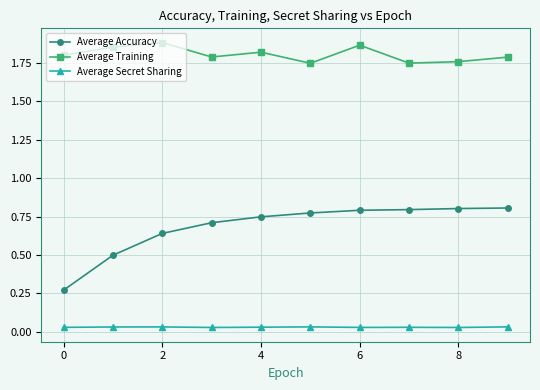

True or false: Average Training and Average Secret Sharing intersect in this chart.

False